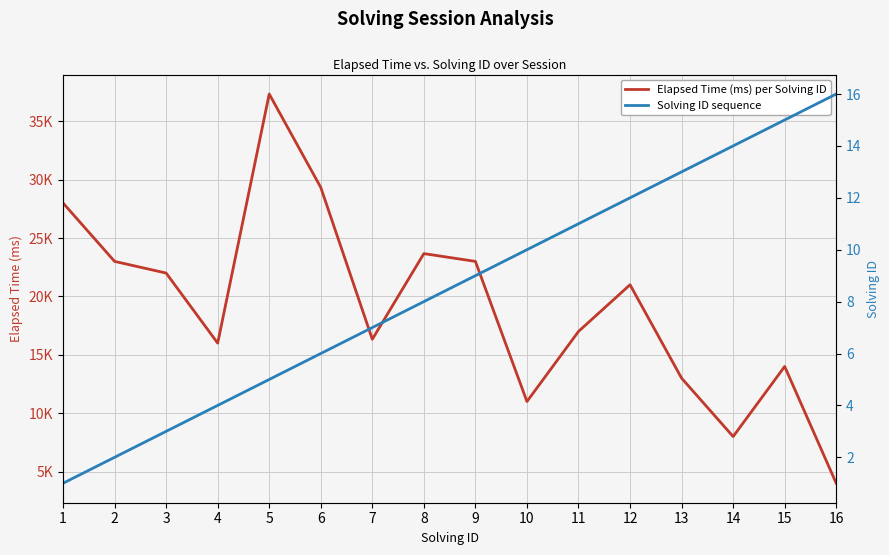

How many lines are shown in the chart?

2